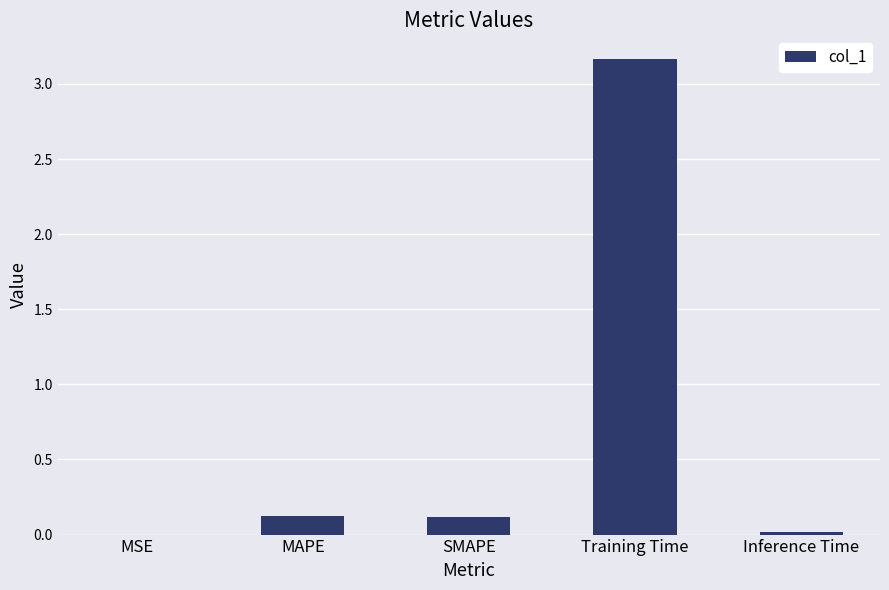

Which has a higher value, MAPE or Training Time?

Training Time